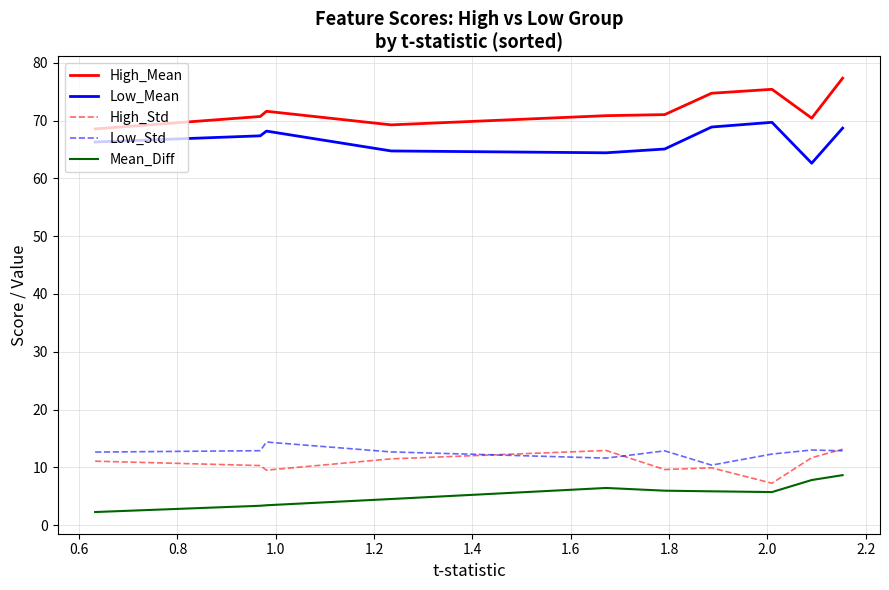

What is the minimum value shown in the chart?

2.3